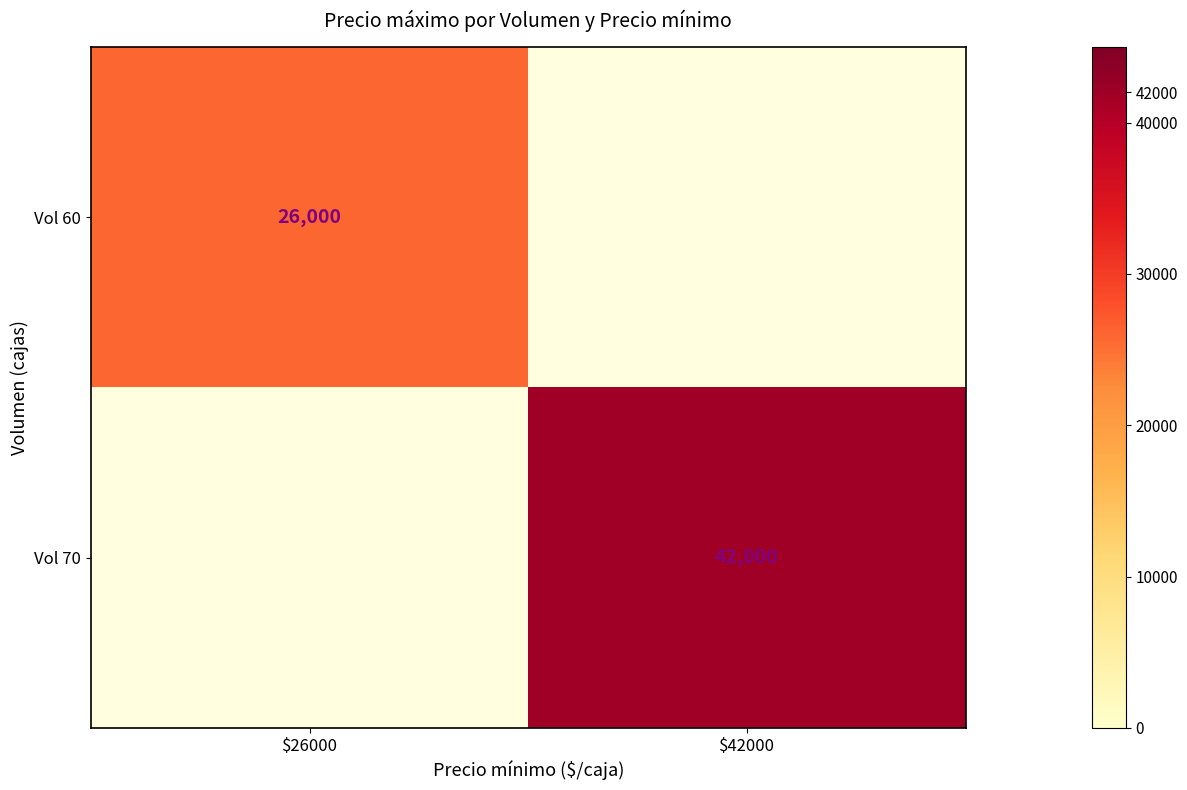

The value of Vol 60 at $26000 is 26000. True or false?

True